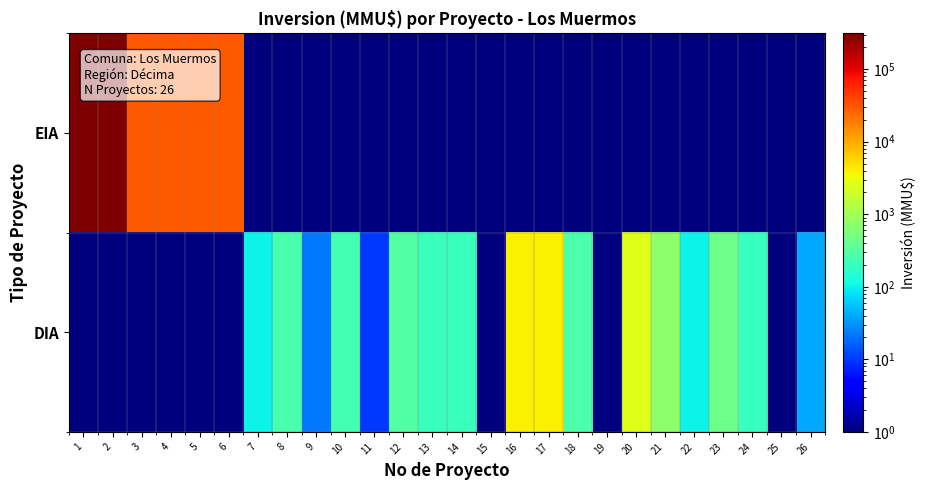

Count the number of data series in this chart.

2